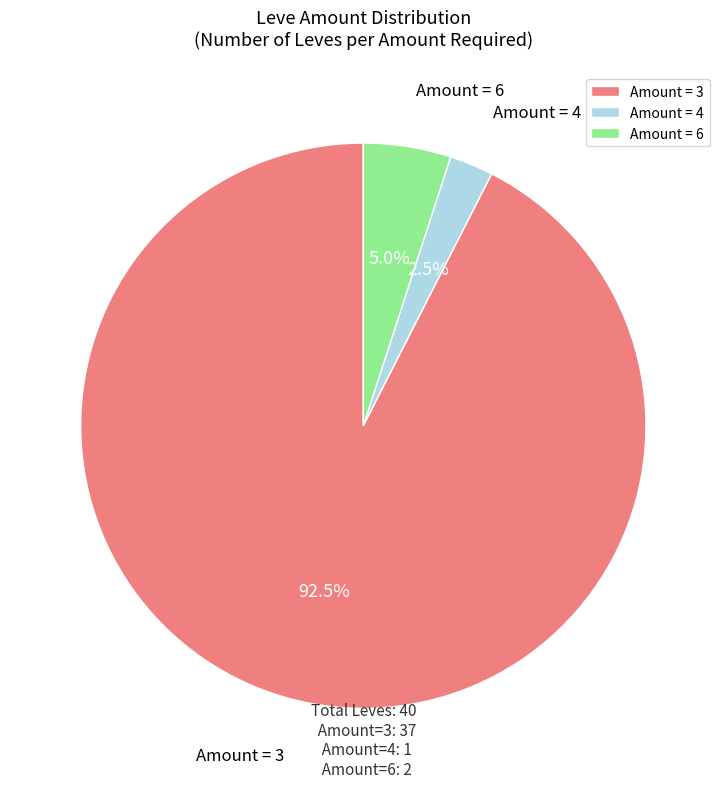

Rank the categories by value from highest to lowest.

Amount = 3, Amount = 6, Amount = 4